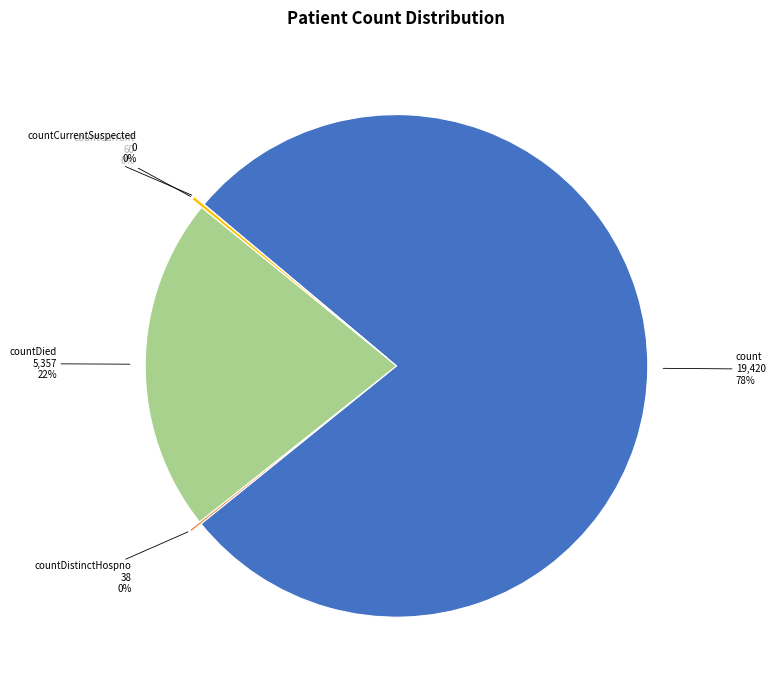

Approximately how many times larger is the value at countDied compared to count?

0.3